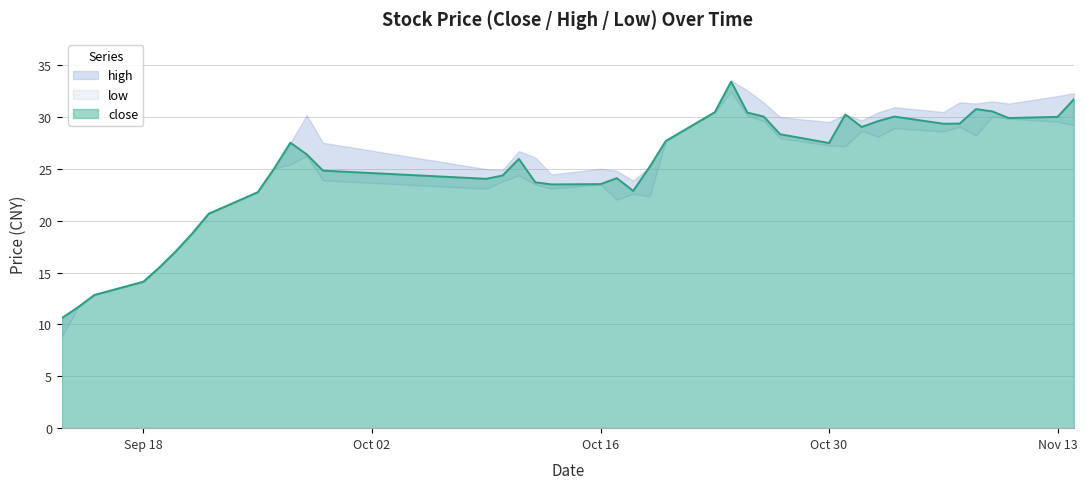

Reading right to left, transcribe all the data shown in this chart.

close: 2017-11-14=31.7	2017-11-13=30.0	2017-11-10=29.9	2017-11-09=30.5	2017-11-08=30.8	2017-11-07=29.4	2017-11-06=29.3	2017-11-03=30.0	2017-11-02=29.6	2017-11-01=29.0	2017-10-31=30.2	2017-10-30=27.5	2017-10-27=28.3	2017-10-26=30.0	2017-10-25=30.4	2017-10-24=33.4	2017-10-23=30.4	2017-10-20=27.7	2017-10-19=25.2	2017-10-18=22.9	2017-10-17=24.1	2017-10-16=23.5	2017-10-13=23.5	2017-10-12=23.7	2017-10-11=25.9	2017-10-10=24.4	2017-10-09=24.0	2017-09-29=24.8	2017-09-28=26.4	2017-09-27=27.5	2017-09-26=25.0	2017-09-25=22.7	2017-09-22=20.7	2017-09-21=18.8	2017-09-20=17.1	2017-09-19=15.5	2017-09-18=14.1	2017-09-15=12.8	2017-09-14=11.7	2017-09-13=10.6
high: 2017-11-14=32.3	2017-11-13=32.0	2017-11-10=31.3	2017-11-09=31.5	2017-11-08=31.3	2017-11-07=31.4	2017-11-06=30.5	2017-11-03=30.9	2017-11-02=30.4	2017-11-01=29.7	2017-10-31=30.2	2017-10-30=29.5	2017-10-27=30.0	2017-10-26=31.4	2017-10-25=32.5	2017-10-24=33.5	2017-10-23=30.4	2017-10-20=27.7	2017-10-19=25.2	2017-10-18=23.9	2017-10-17=24.8	2017-10-16=25.0	2017-10-13=24.4	2017-10-12=26.1	2017-10-11=26.7	2017-10-10=24.9	2017-10-09=25.0	2017-09-29=27.5	2017-09-28=30.2	2017-09-27=27.5	2017-09-26=25.0	2017-09-25=22.7	2017-09-22=20.7	2017-09-21=18.8	2017-09-20=17.1	2017-09-19=15.5	2017-09-18=14.1	2017-09-15=12.8	2017-09-14=11.7	2017-09-13=10.6
low: 2017-11-14=29.2	2017-11-13=29.6	2017-11-10=29.8	2017-11-09=30.1	2017-11-08=28.2	2017-11-07=29.1	2017-11-06=28.6	2017-11-03=28.9	2017-11-02=28.1	2017-11-01=28.7	2017-10-31=27.2	2017-10-30=27.3	2017-10-27=27.9	2017-10-26=29.6	2017-10-25=30.1	2017-10-24=32.4	2017-10-23=30.4	2017-10-20=27.7	2017-10-19=22.4	2017-10-18=22.6	2017-10-17=22.0	2017-10-16=23.5	2017-10-13=23.1	2017-10-12=23.5	2017-10-11=24.4	2017-10-10=23.8	2017-10-09=23.1	2017-09-29=23.9	2017-09-28=26.2	2017-09-27=25.4	2017-09-26=25.0	2017-09-25=22.7	2017-09-22=20.7	2017-09-21=18.8	2017-09-20=17.1	2017-09-19=15.5	2017-09-18=14.1	2017-09-15=12.8	2017-09-14=11.7	2017-09-13=8.8